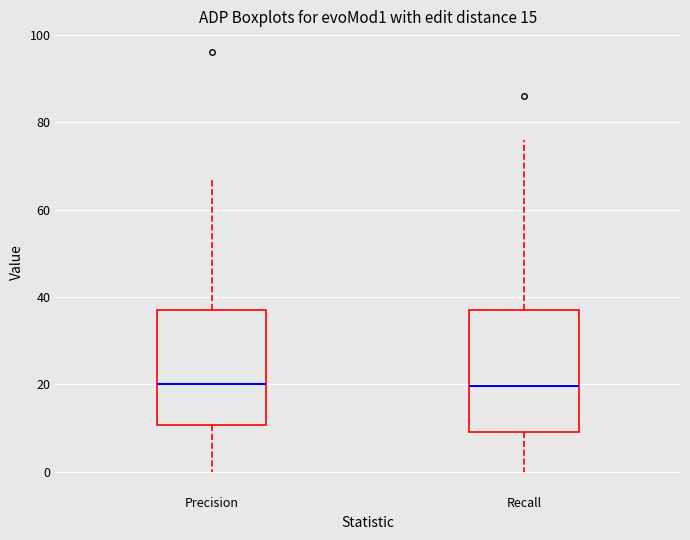

Reading left to right, read every box against the y-axis: the position of its median line, the range the box covers, and the ends of its whiskers. The values are not printed on the chart, so give them approximately, as read against the axis.

Precision: median 20, box 10 to 38, whiskers 0 to 68
Recall: median 20, box 10 to 38, whiskers 0 to 76